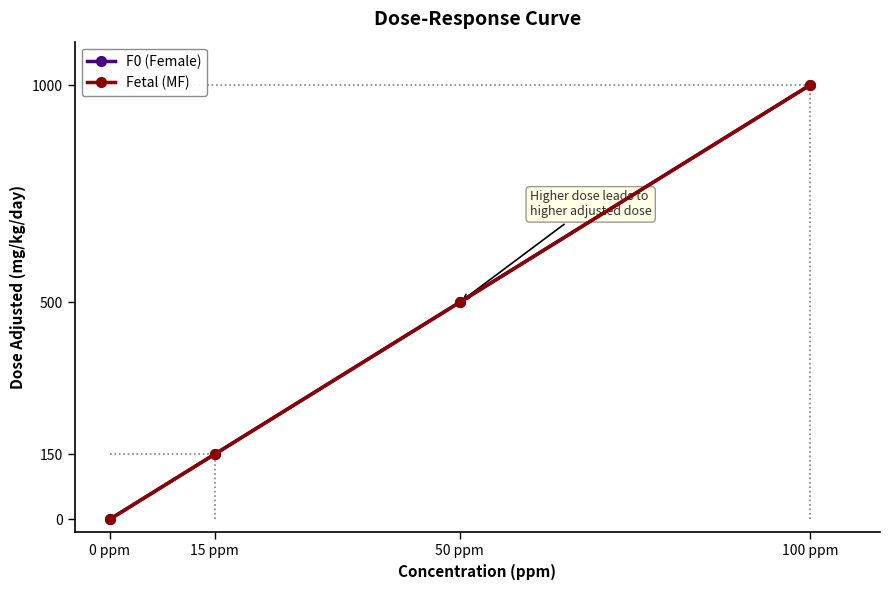

The Fetal (MF) series shows 150 at 15 ppm. True or false?

True